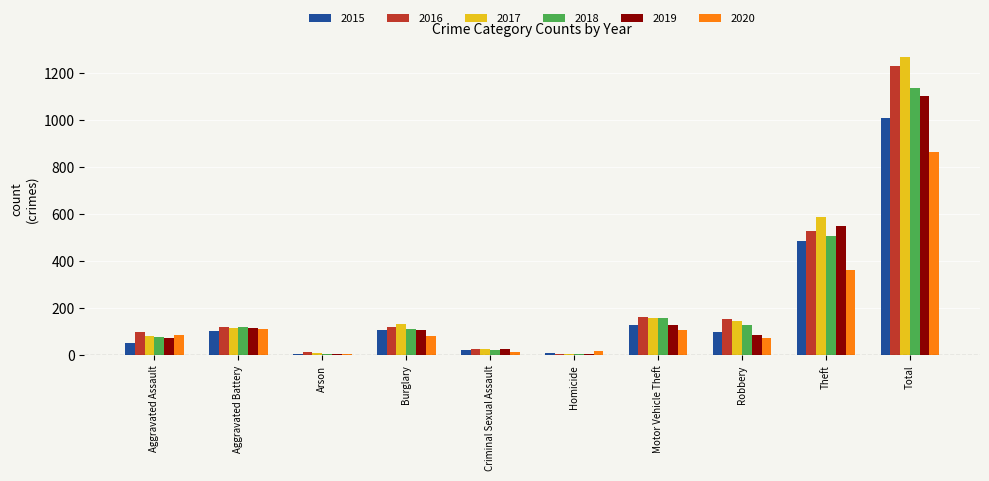

How many distinct data groups are displayed?

6